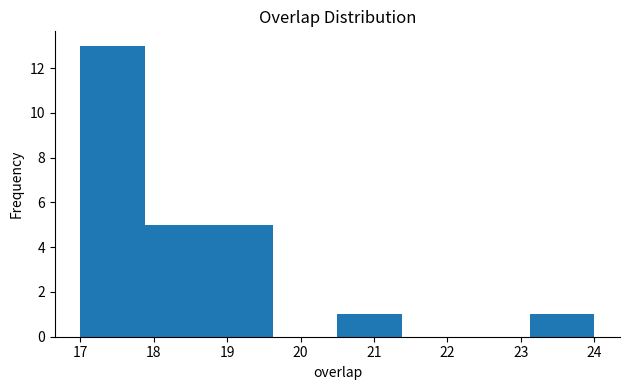

Reading left to right, list every bar in this chart as the range it spans on the x-axis followed by its height. Neither the bar edges nor the heights are printed on the chart, so give them approximately, as read against the axes.

17.0 to 17.9: 13
17.9 to 18.8: 5
18.8 to 19.6: 5
19.6 to 20.5: 0
20.5 to 21.4: 1
21.4 to 22.3: 0
22.3 to 23.1: 0
23.1 to 24.0: 1